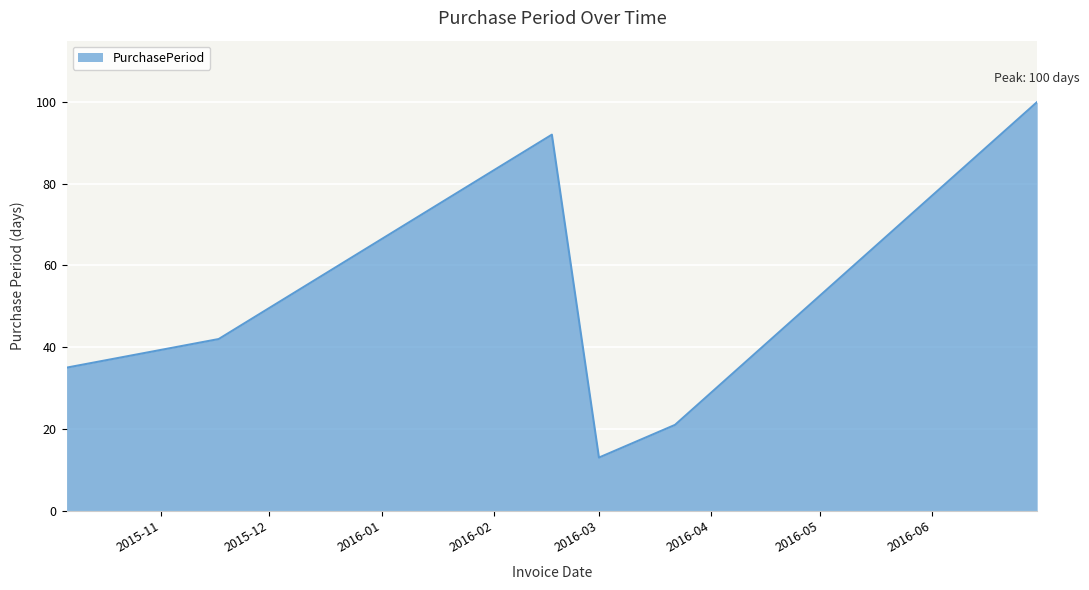

True or false: the data has more than 2 interior local peaks.

False